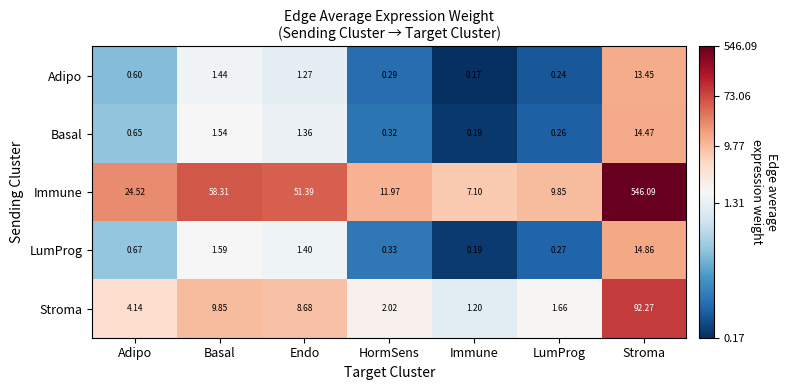

Which category has the lowest value across all series?

Immune